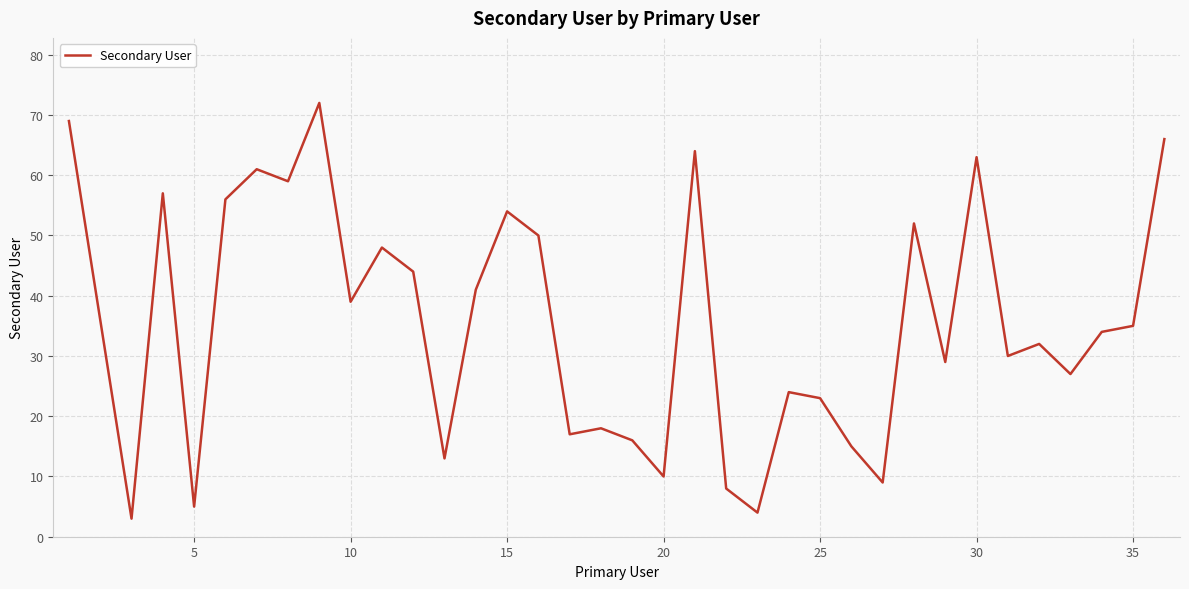

Reading left to right, extract all data points from this chart.

69	36	3	57	5	56	61	59	72	39	48	44	13	41	54	50	17	18	16	10	64	8	4	24	23	15	9	52	29	63	30	32	27	34	35	66